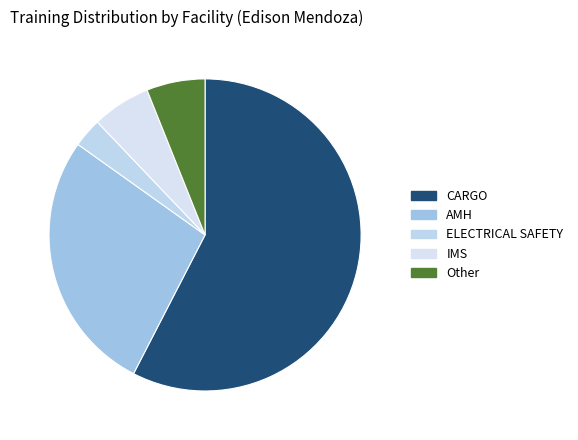

To the nearest percent, what percentage of the pie is ELECTRICAL SAFETY?

3%